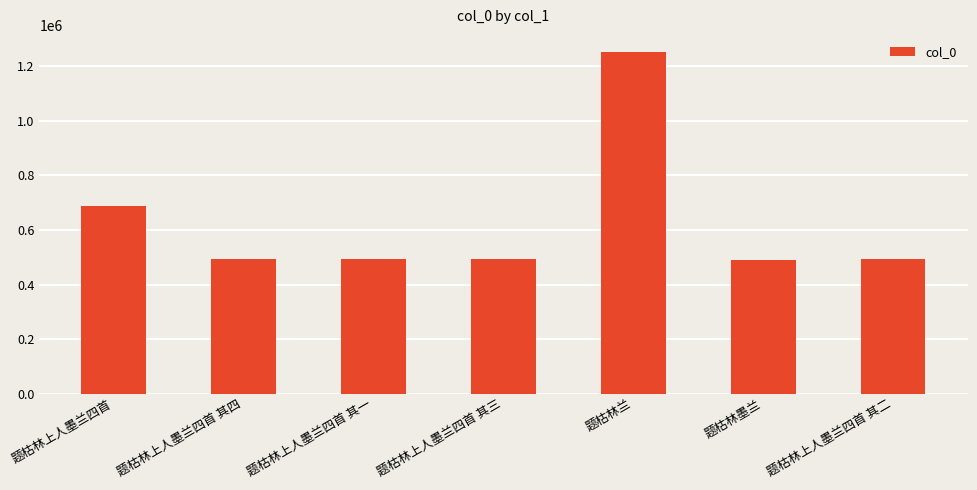

What is the difference between the second highest and minimum values?

195715